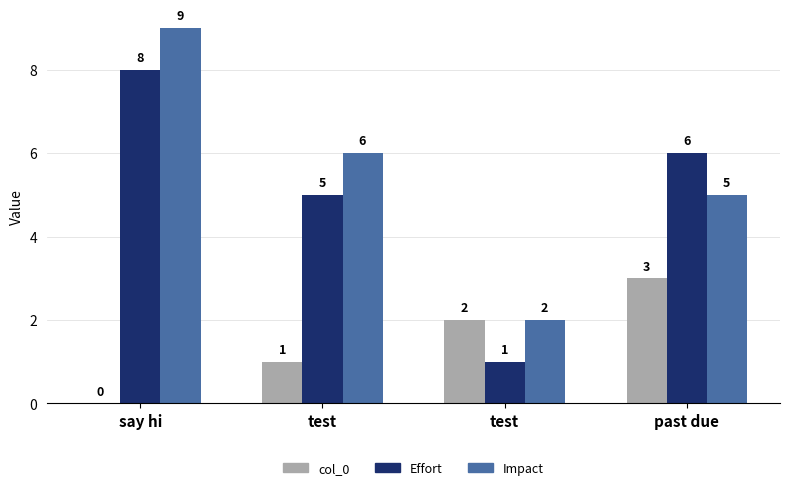

Count the number of data series in this chart.

3